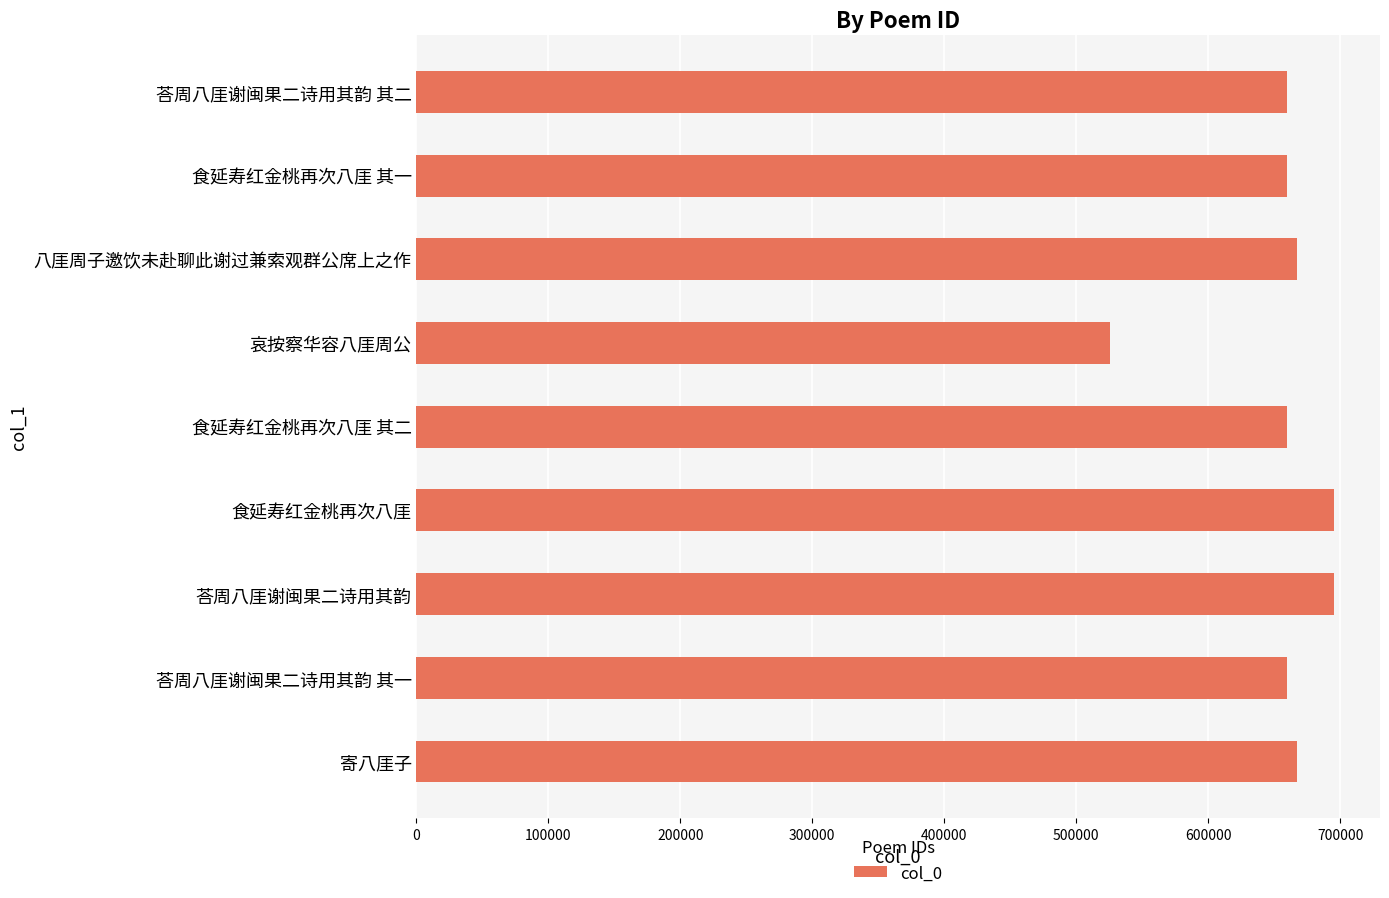

Read the value at 荅周八厓谢闽果二诗用其韵.

695484